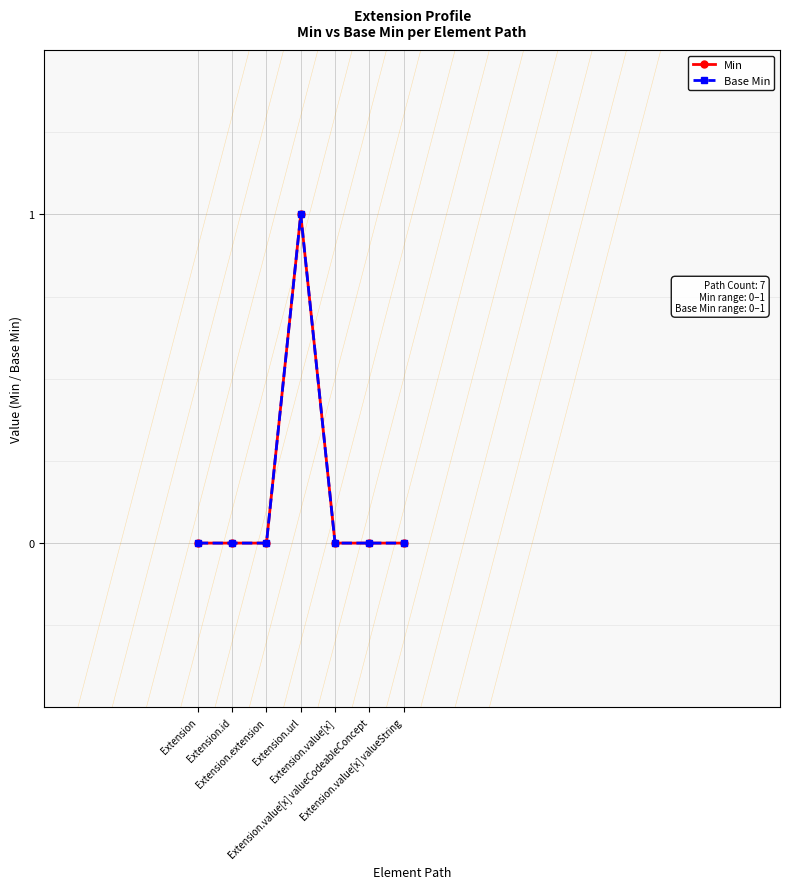

Does the chart have visible grid lines?

Yes